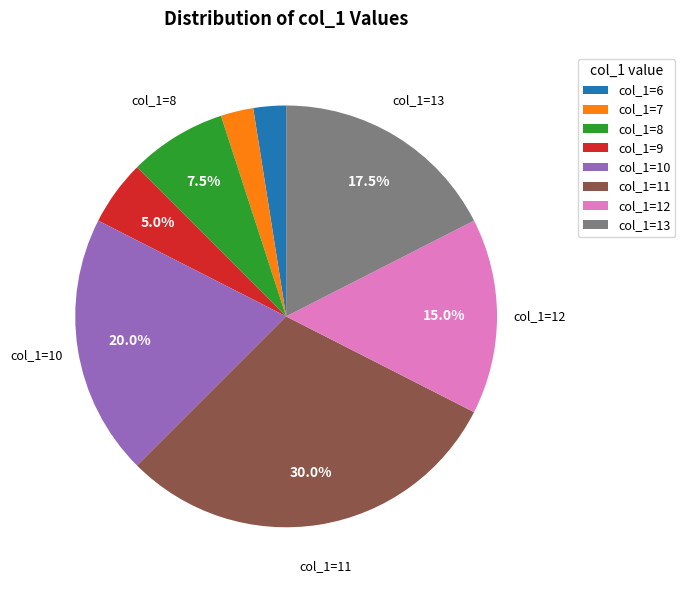

Is there any slice that represents more than half of the pie?

No